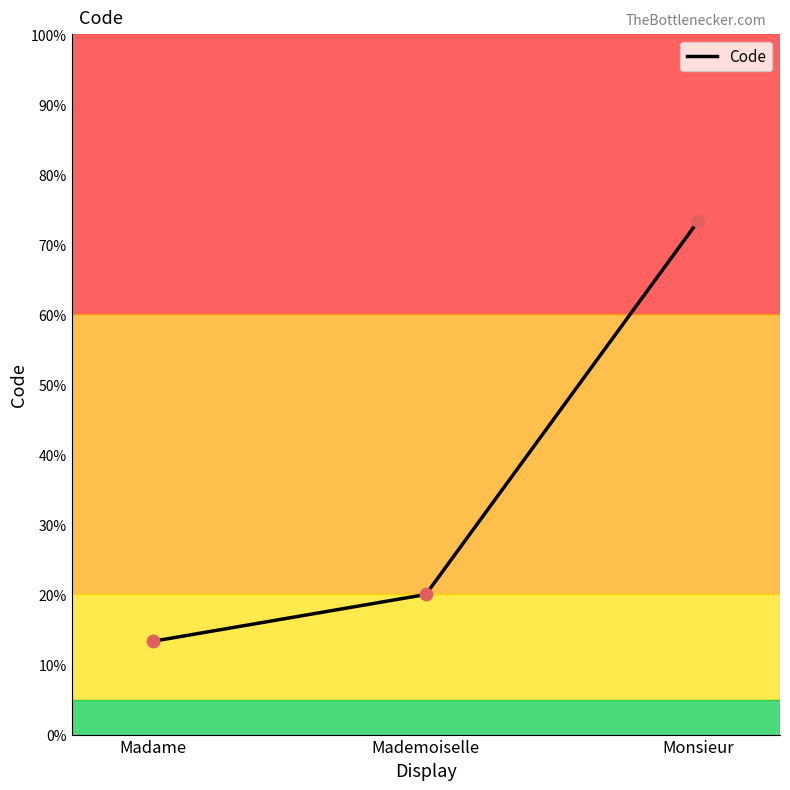

What is the change in value from Mademoiselle to Monsieur?

+53.3